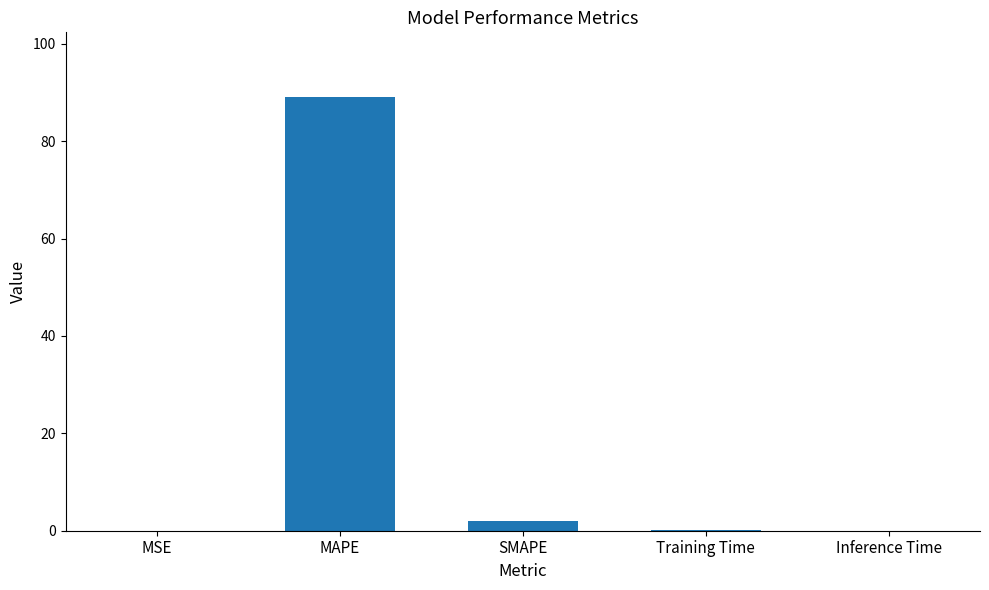

What is the sum of all values?

91.0